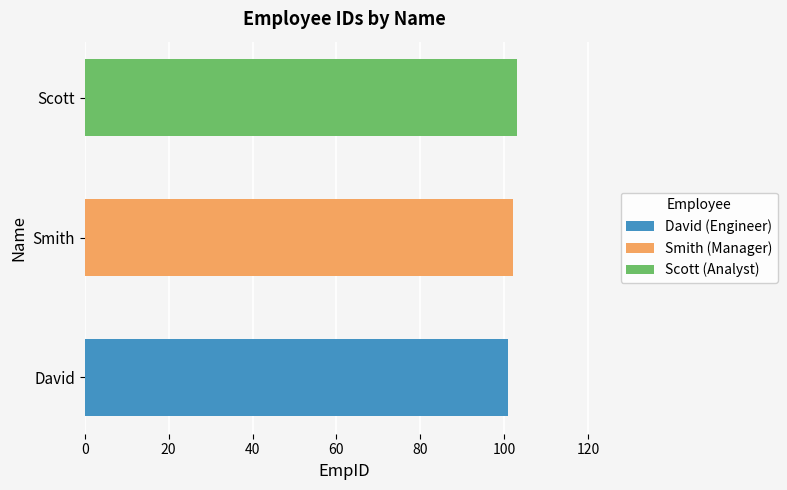

What is the ratio of the value at Scott to the value at David?

1.0